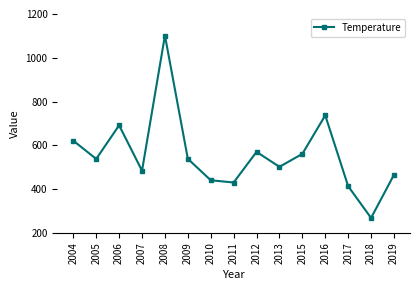

The chart shows a value of 843.7 at 2005. True or false?

False